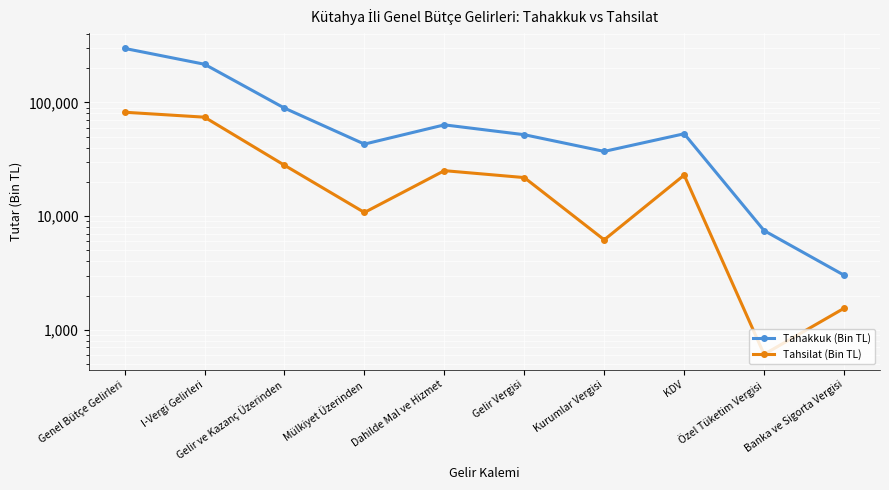

Reading left to right, extract all data points from this chart.

Tahakkuk (Bin TL): Genel Bütçe Gelirleri=298294	I-Vergi Gelirleri=216370	Gelir ve Kazanç Üzerinden=89003	Mülkiyet Üzerinden=42940	Dahilde Mal ve Hizmet=63416	Gelir Vergisi=51950	Kurumlar Vergisi=37053	KDV=52945	Özel Tüketim Vergisi=7450	Banka ve Sigorta Vergisi=3020
Tahsilat (Bin TL): Genel Bütçe Gelirleri=81894	I-Vergi Gelirleri=74083	Gelir ve Kazanç Üzerinden=27982	Mülkiyet Üzerinden=10754	Dahilde Mal ve Hizmet=25083	Gelir Vergisi=21801	Kurumlar Vergisi=6181	KDV=22929	Özel Tüketim Vergisi=608	Banka ve Sigorta Vergisi=1545